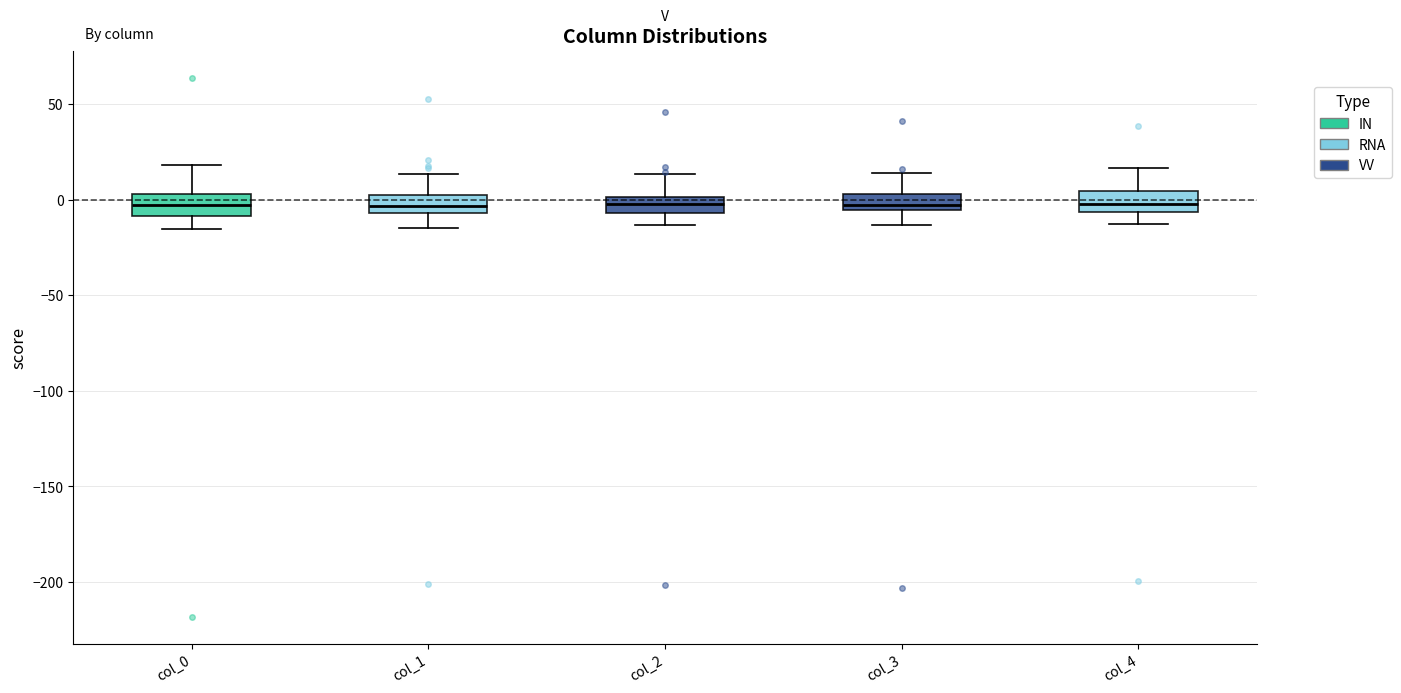

Reading left to right, transcribe this box plot: for each box, give where its median line is, the range the box spans, and where its two whiskers end, as read against the y-axis. The values are not printed on the chart, so give them approximately, as read against the axis.

col_0: median -5, box -10 to 5, whiskers -15 to 20
col_1: median -5 (inside the box), box -5 to 0, whiskers -15 to 15
col_2: median 0 (inside the box), box -5 to 0, whiskers -15 to 15
col_3: median -5 (just above the box's lower edge), box -5 to 5, whiskers -15 to 15
col_4: median 0, box -5 to 5, whiskers -15 to 15